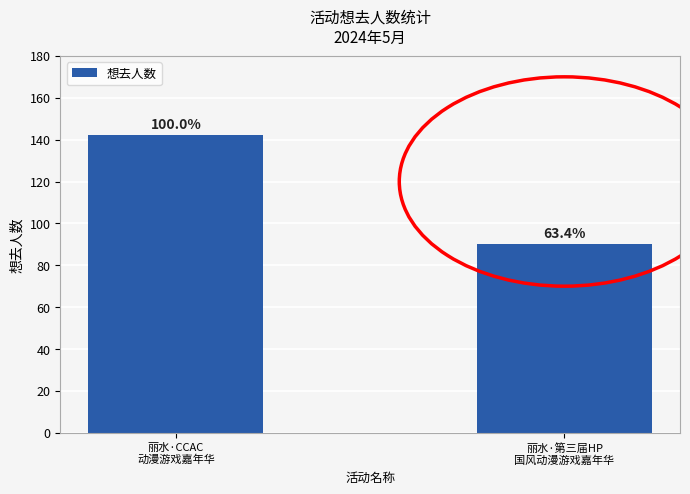

How many bars are there in total?

2